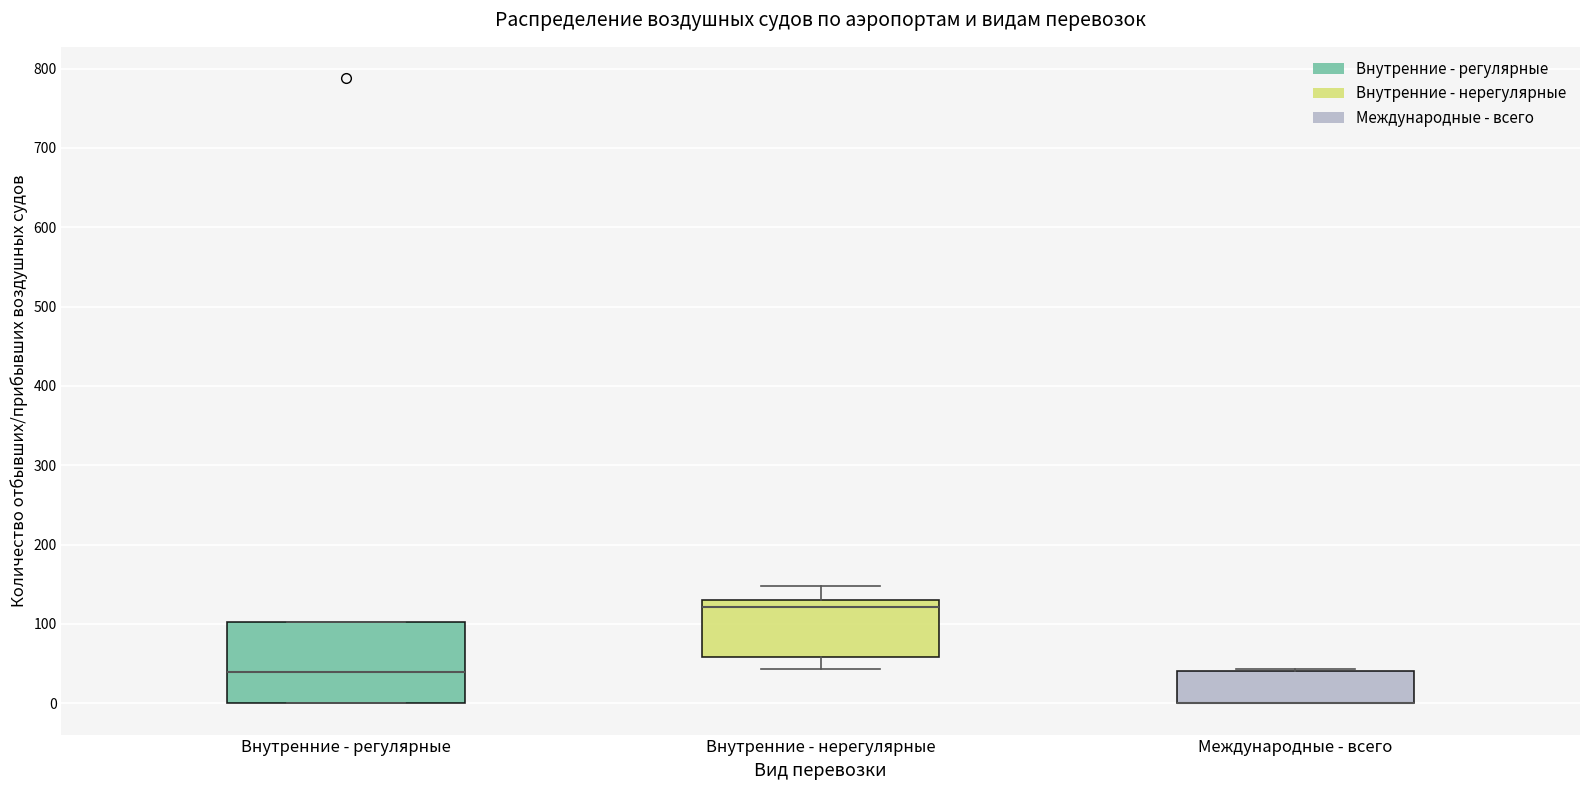

Comparing the boxes themselves (not the whiskers), which one is the tallest?

Внутренние - регулярные